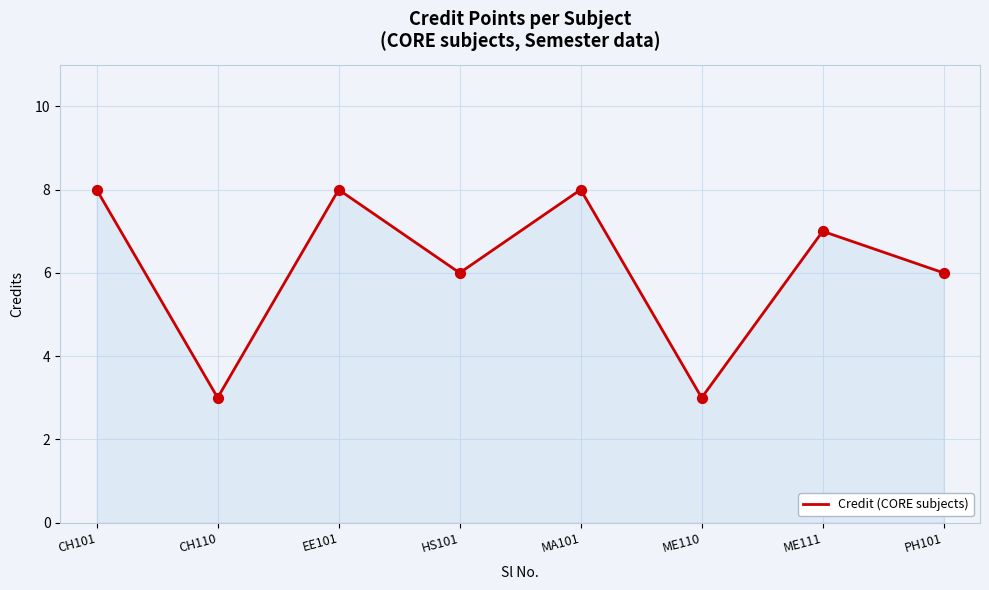

What is the ratio of the value at ME111 to the value at MA101?

0.9